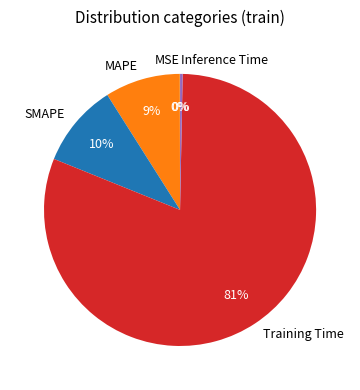

Between Training Time and Inference Time, which is larger?

Training Time